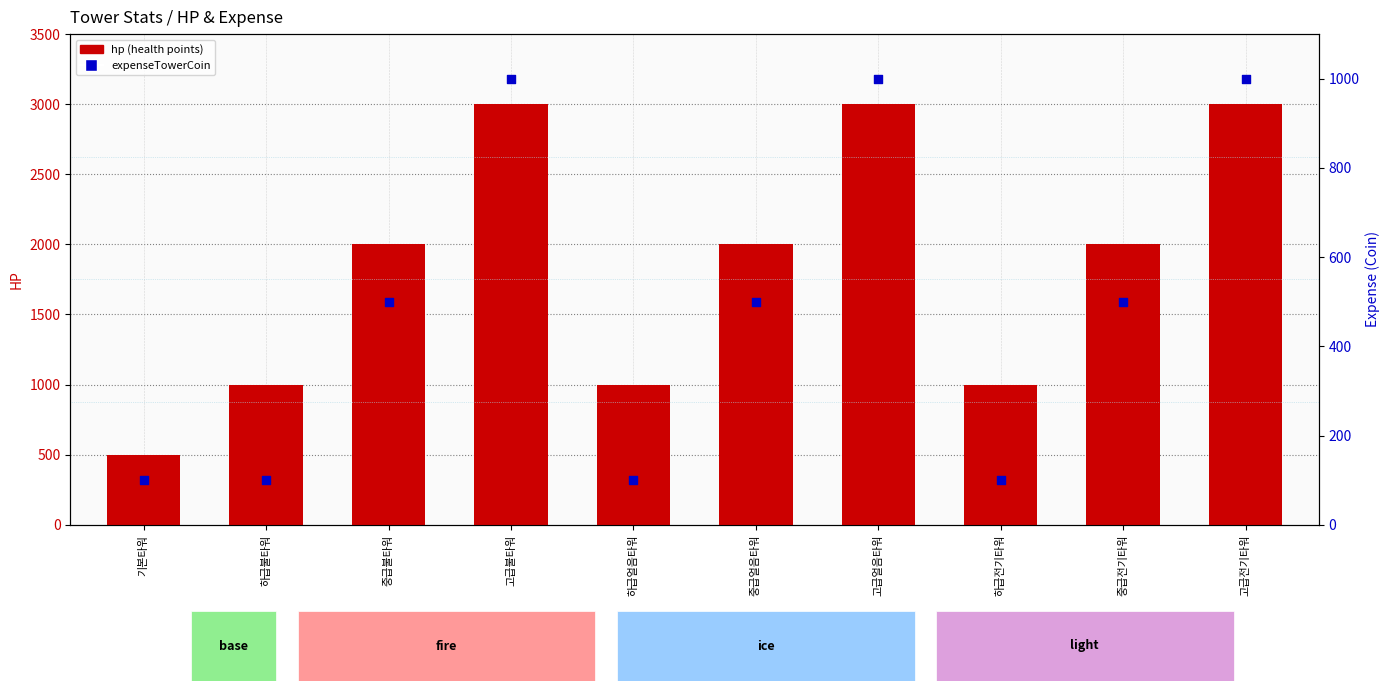

Which series has the largest Y range (max minus min)?

hp (tower health)